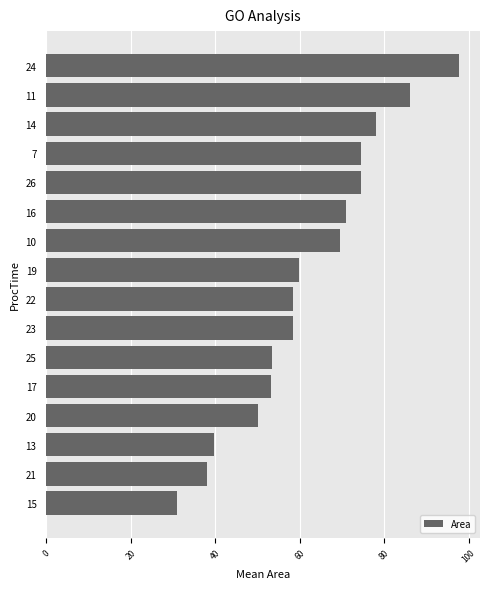

Is it true that the value at 24 is 46.8?

False